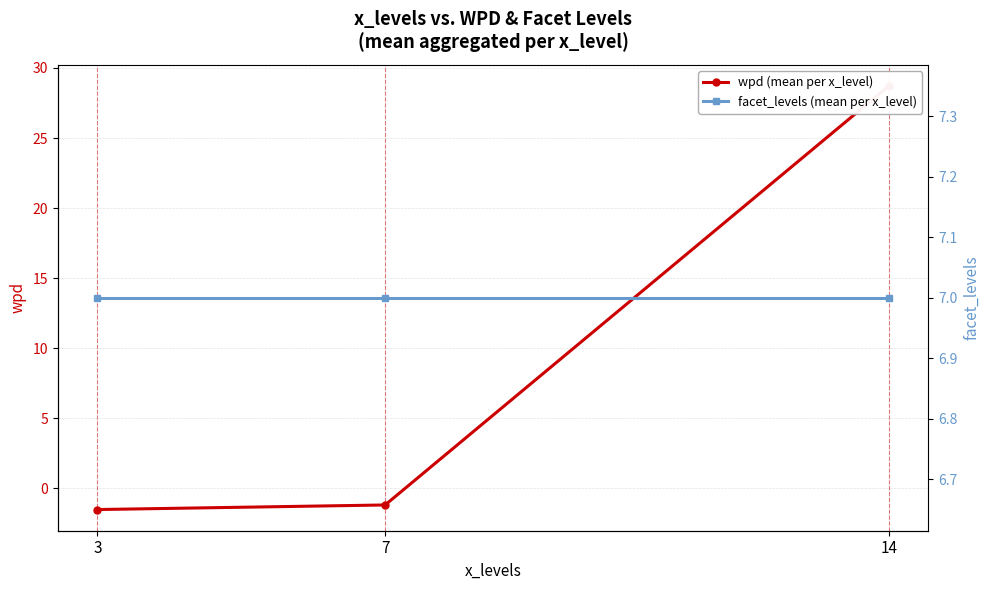

Reading left to right, extract all data points from this chart.

wpd (mean per x_level): -1.5	-1.2	28.7
facet_levels (mean per x_level): 7.0	7.0	7.0